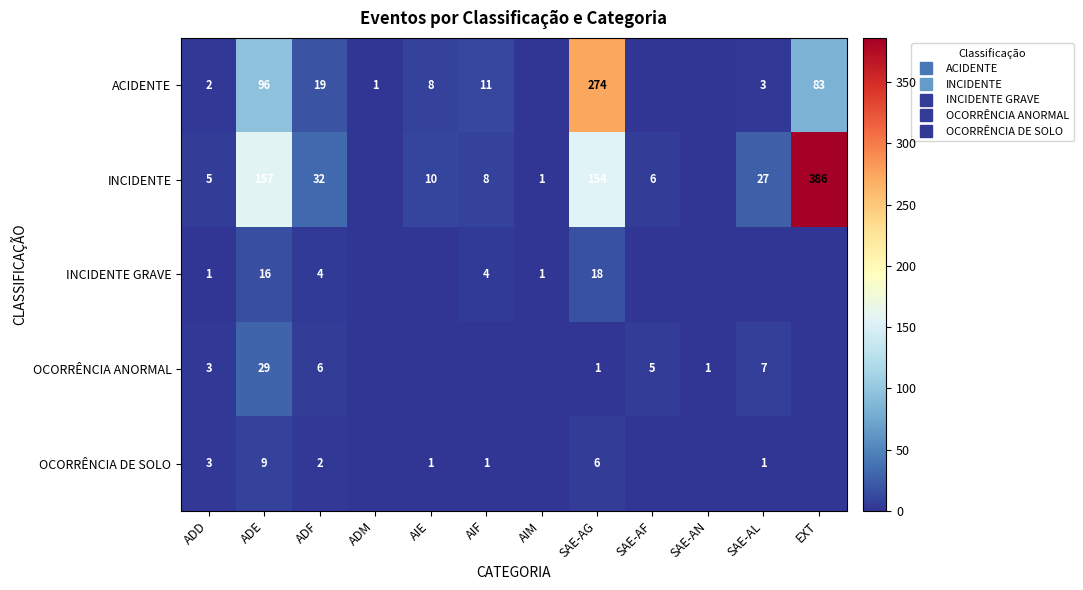

The value of ACIDENTE at ADE is 35. True or false?

False